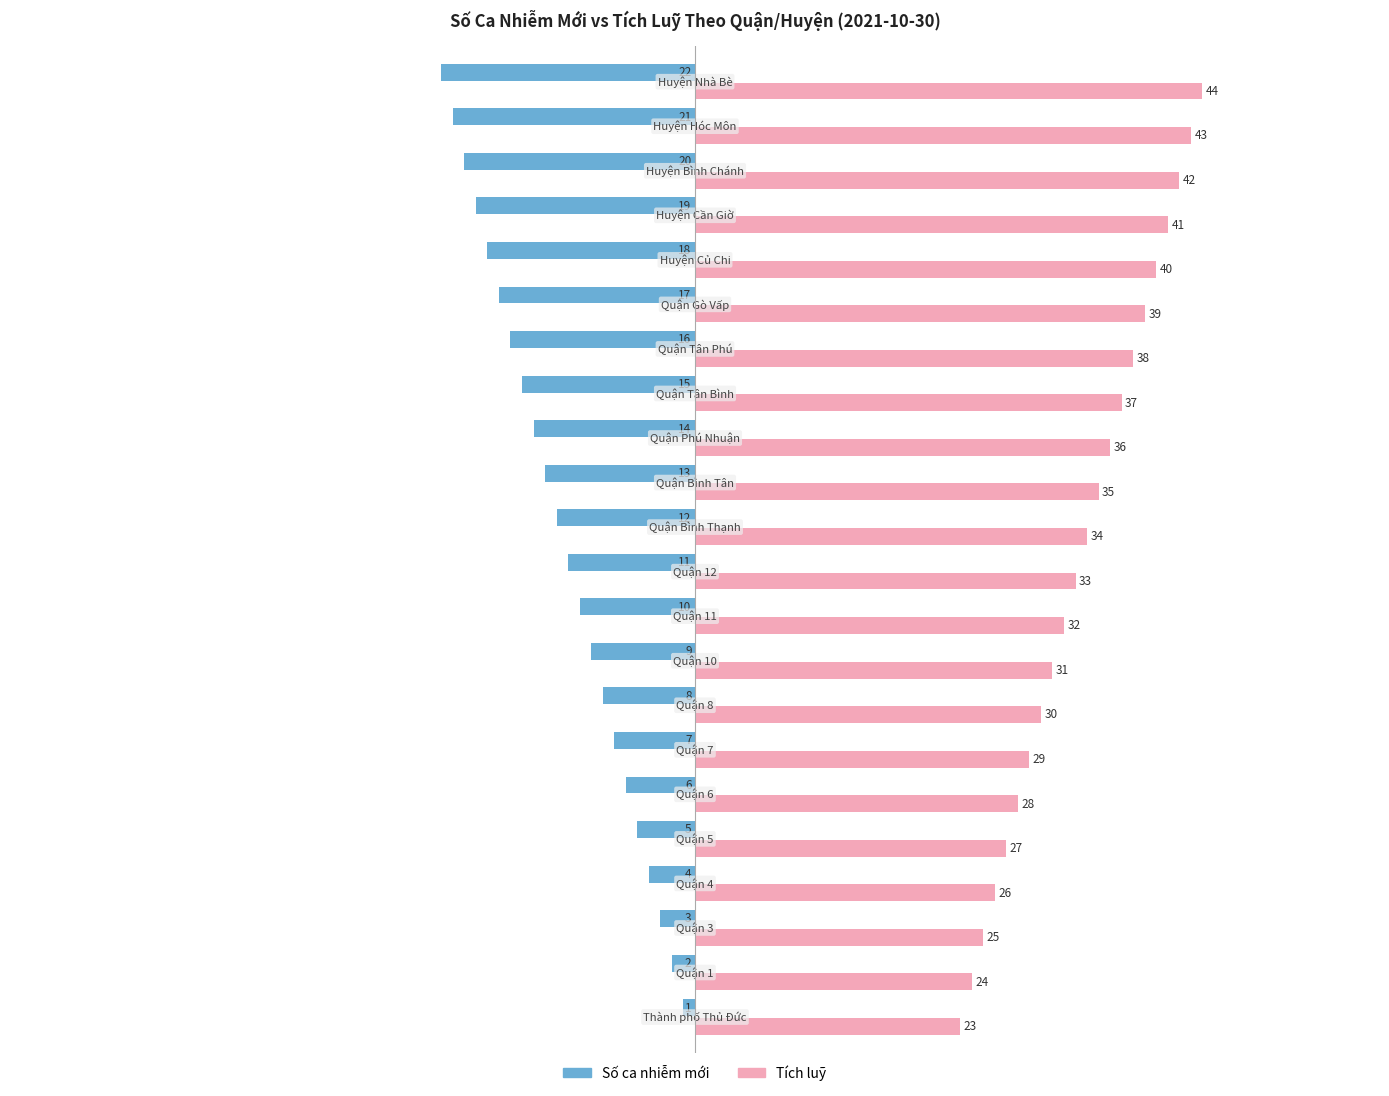

Which series has the largest total across all categories?

Tích luỹ